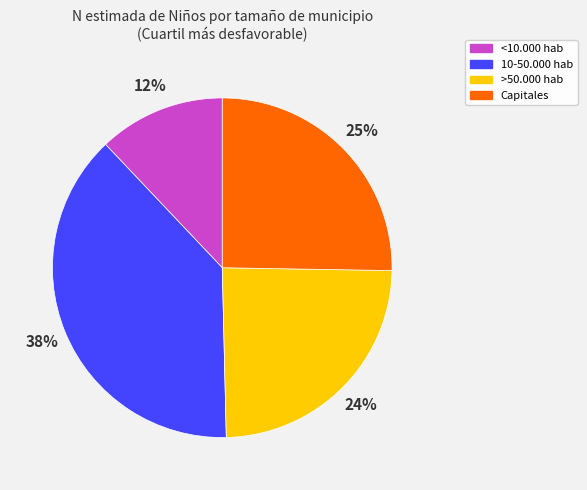

How many segments does this pie chart have?

4